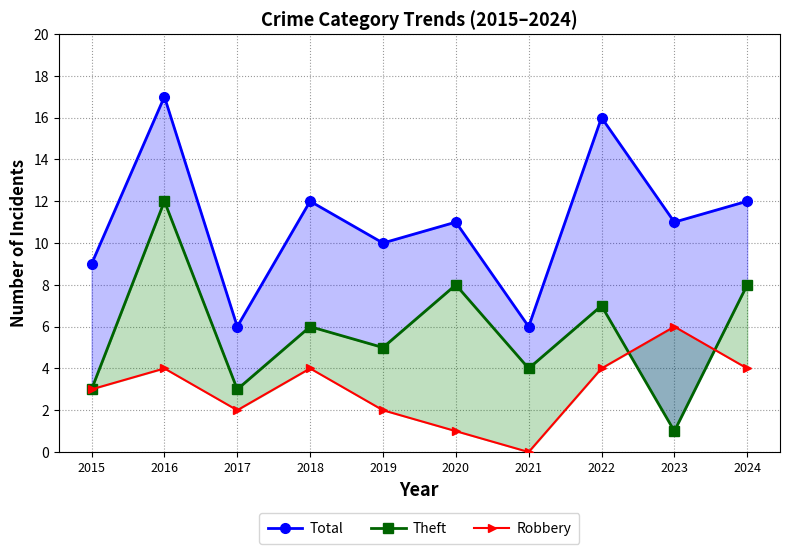

Reading left to right, transcribe all the data shown in this chart.

Total: 9	17	6	12	10	11	6	16	11	12
Theft: 3	12	3	6	5	8	4	7	1	8
Robbery: 3	4	2	4	2	1	0	4	6	4